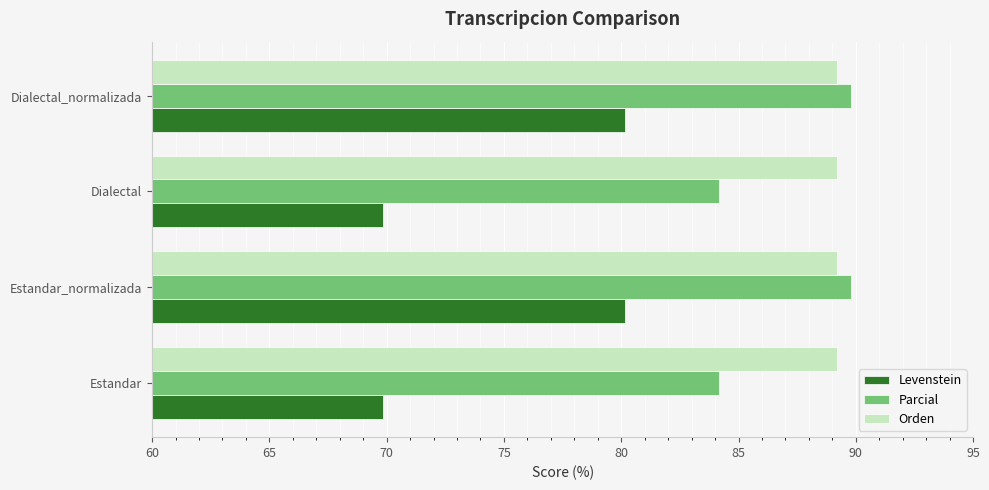

Which series changed the most between Dialectal and Dialectal_normalizada?

Levenstein